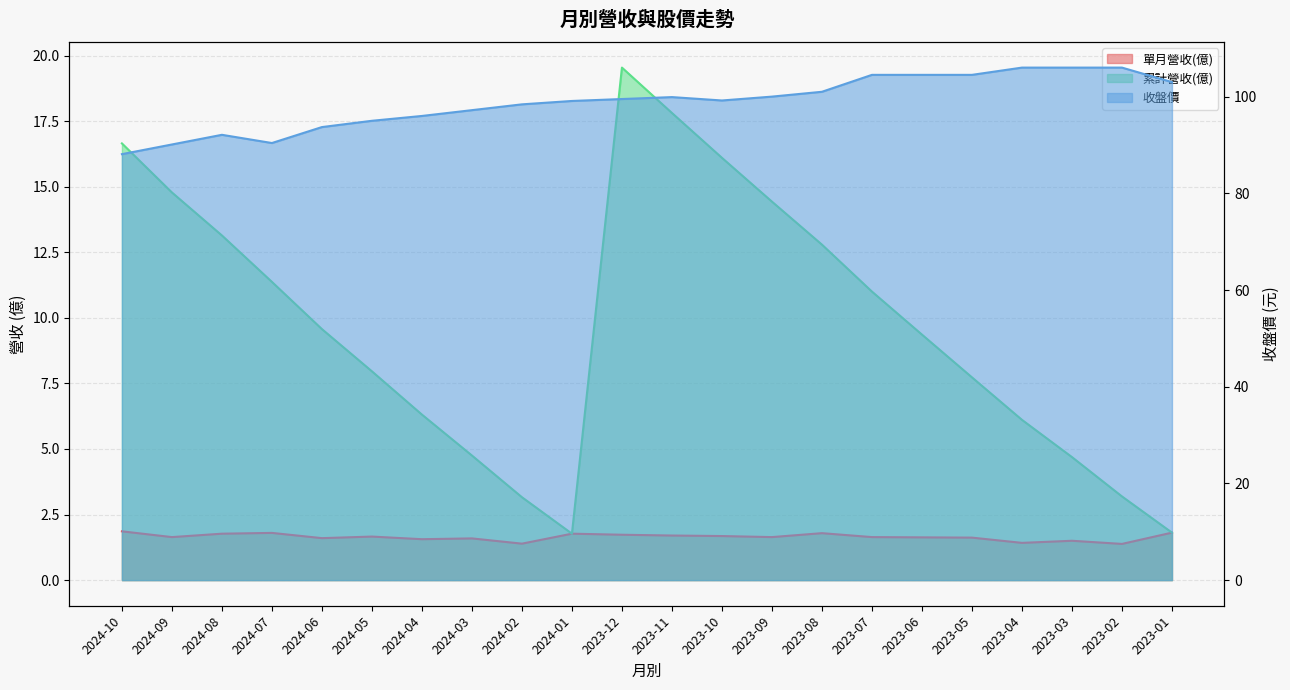

The 累計營收(億) series shows 6.4 at 2024-07. True or false?

False